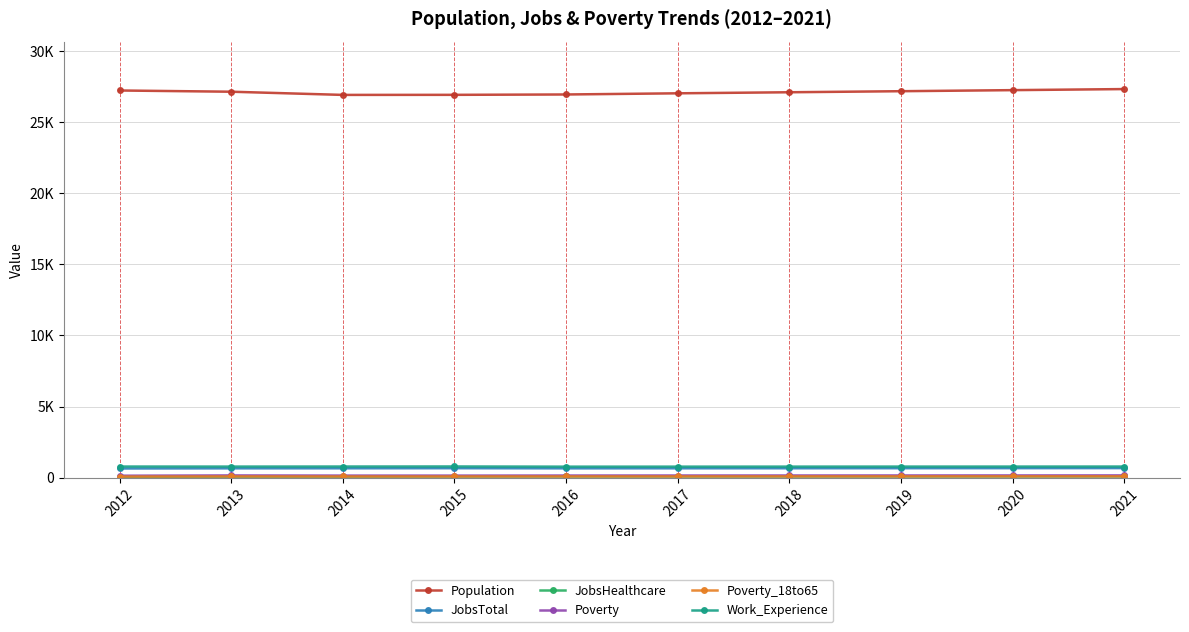

Does the chart have visible grid lines?

Yes